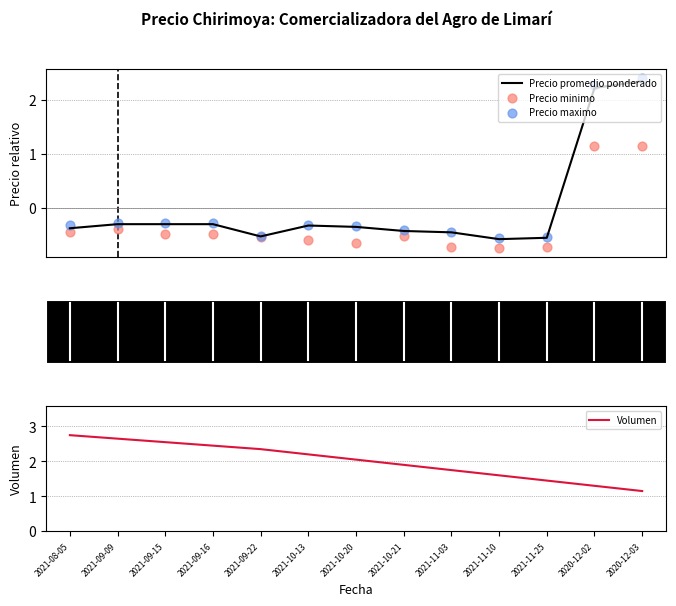

Which series has the widest spread of Y values?

Precio maximo